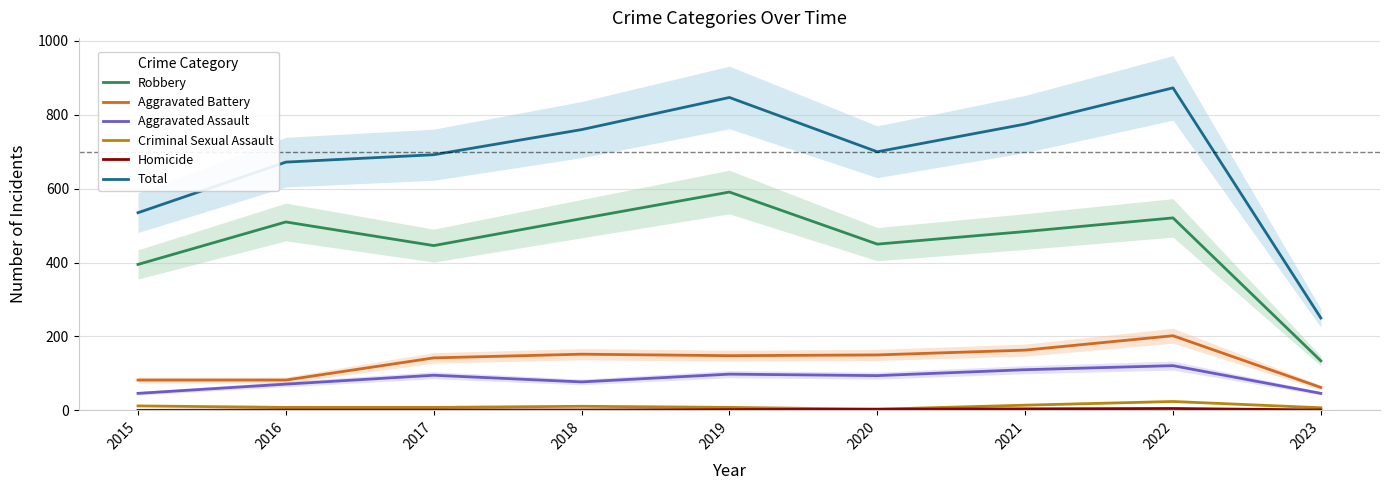

True or false: Homicide has more than 1 interior local peaks.

False